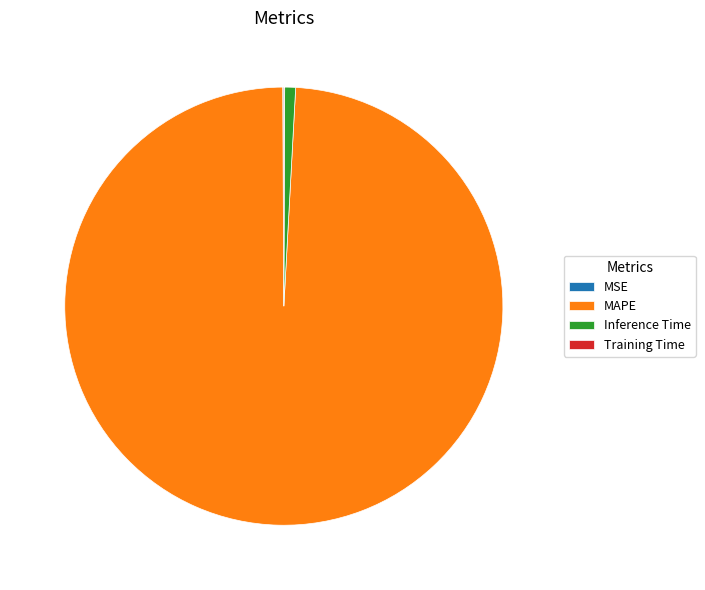

What is the majority slice?

MAPE